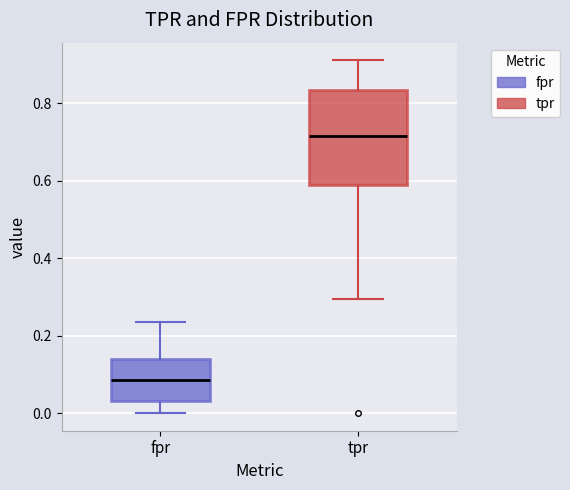

Reading left to right, transcribe this box plot: for each box, give where its median line is, the range the box spans, and where its two whiskers end, as read against the y-axis. The values are not printed on the chart, so give them approximately, as read against the axis.

fpr: median 0.08, box 0.04 to 0.14, whiskers 0.00 to 0.24
tpr: median 0.72, box 0.58 to 0.84, whiskers 0.30 to 0.92